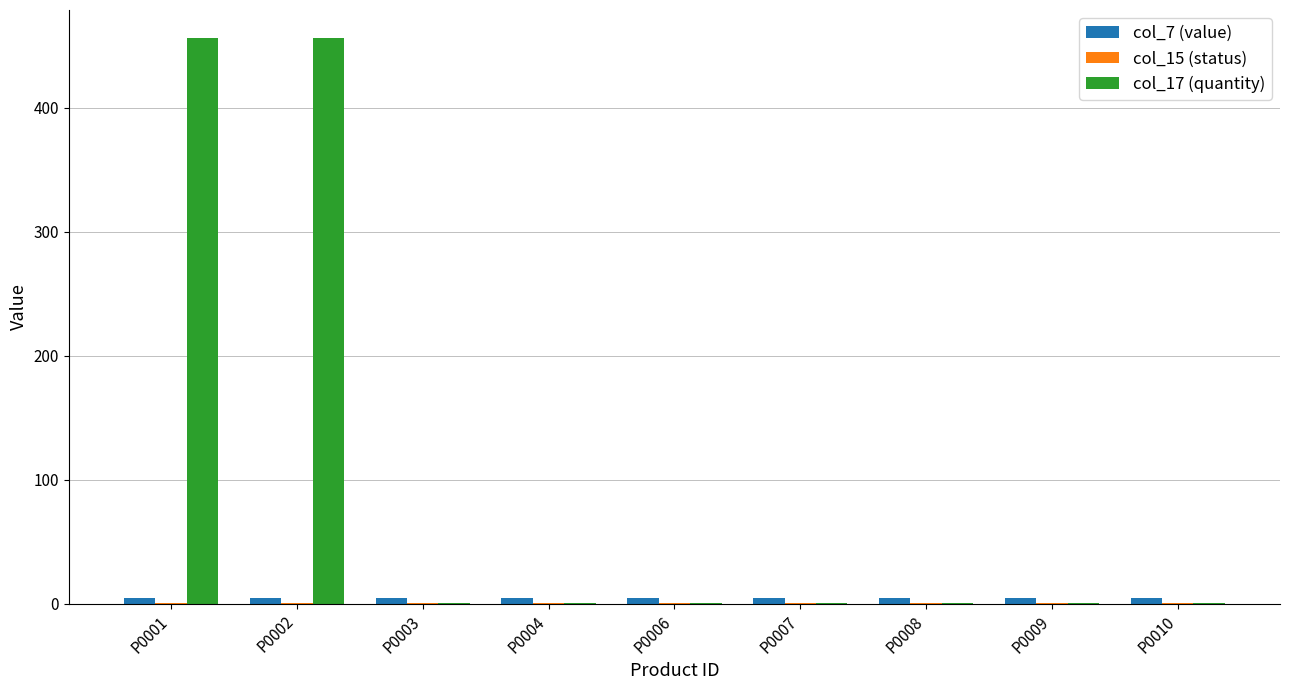

How many series are shown in this chart?

3